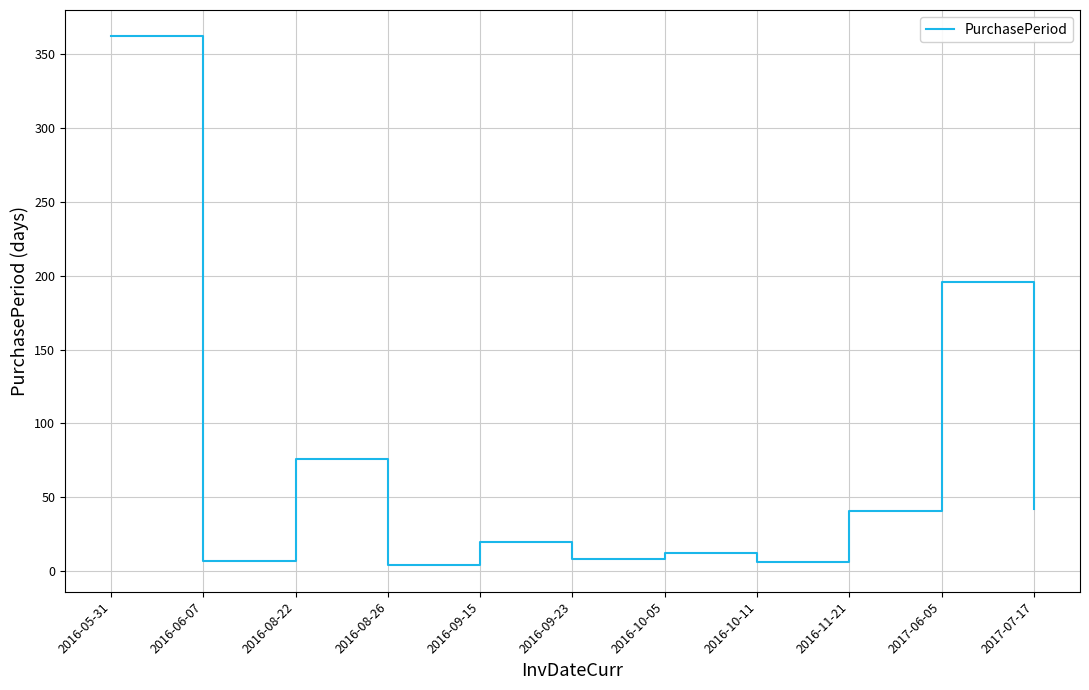

What is the greatest value displayed?

362